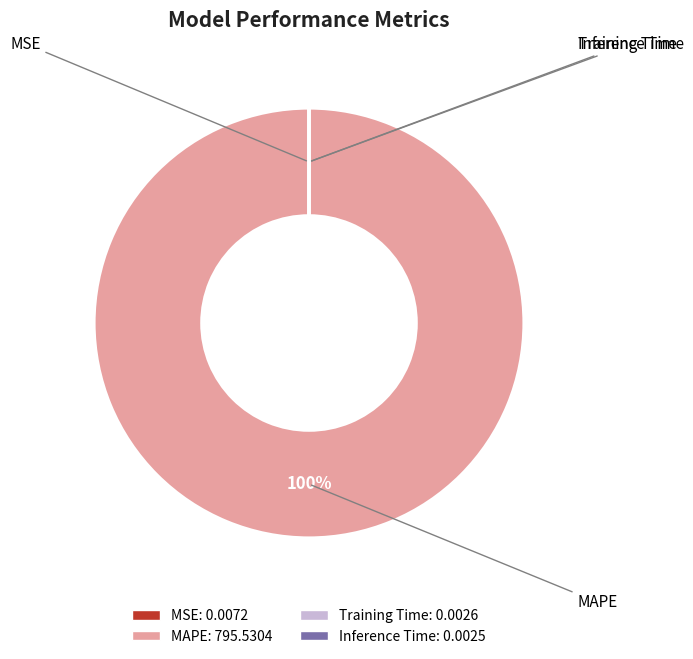

Which slice is the largest?

MAPE